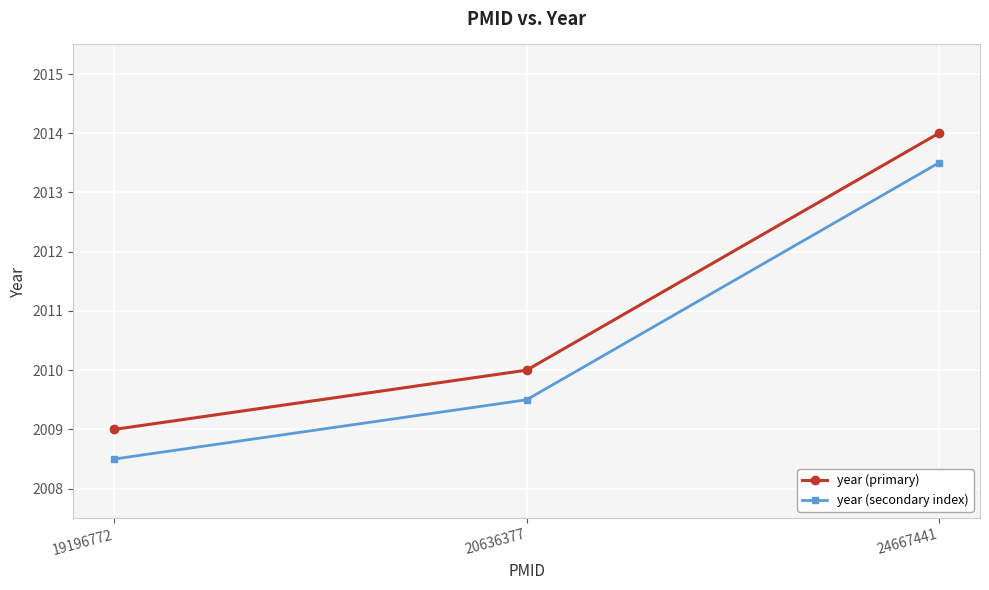

Is it true that year (secondary index) equals 2008.5 at 19196772?

True